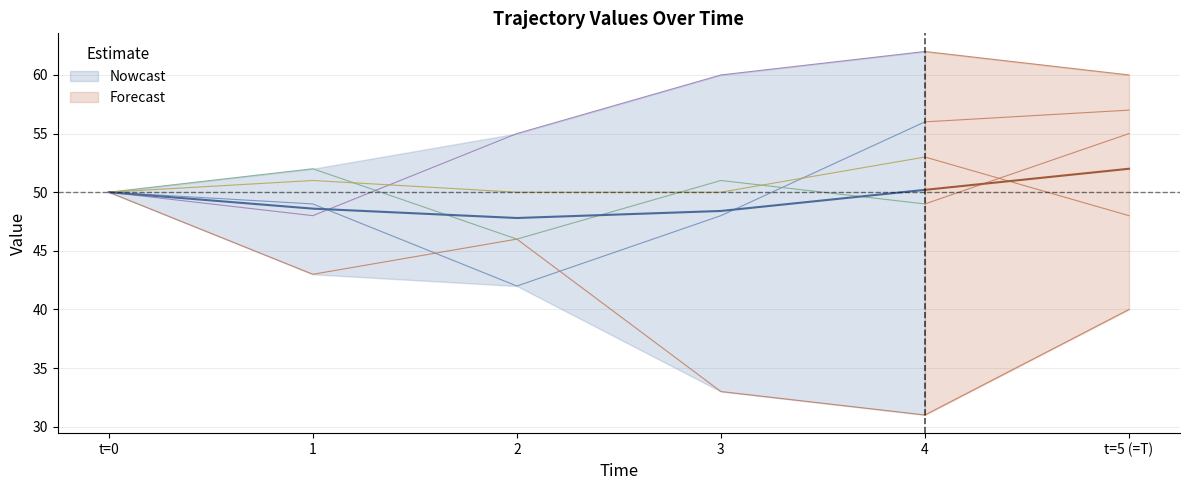

Is it true that traj. #1 equals 77 at 1?

False